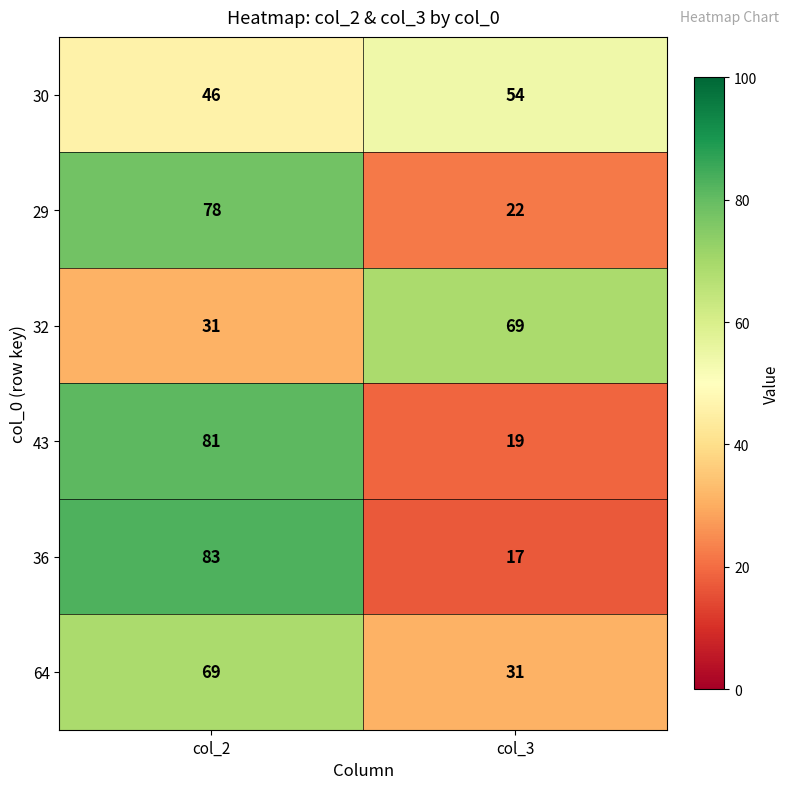

Rank the series at col_3 from highest to lowest value.

32, 30, 64, 29, 43, 36